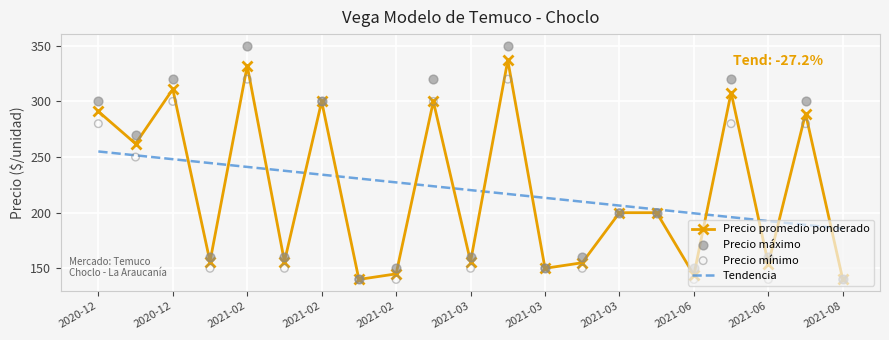

Which series contains the lowest Y value?

Precio promedio ponderado